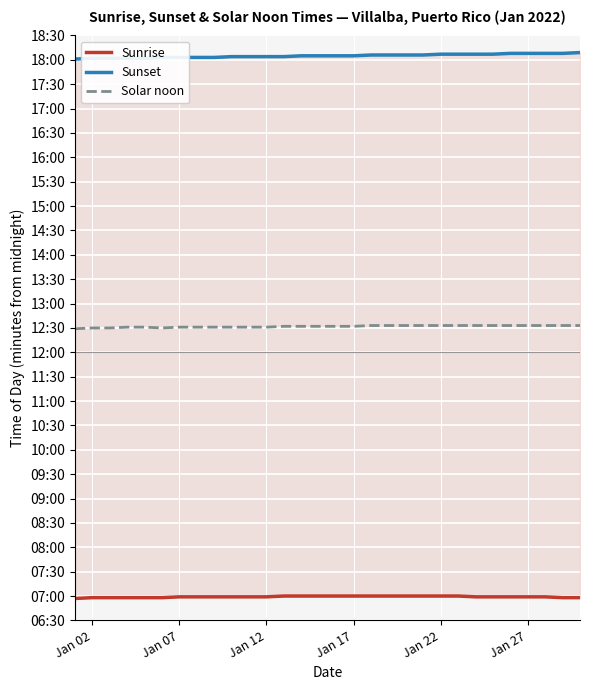

What are all the series names shown in the legend?

Sunrise, Sunset, Solar noon